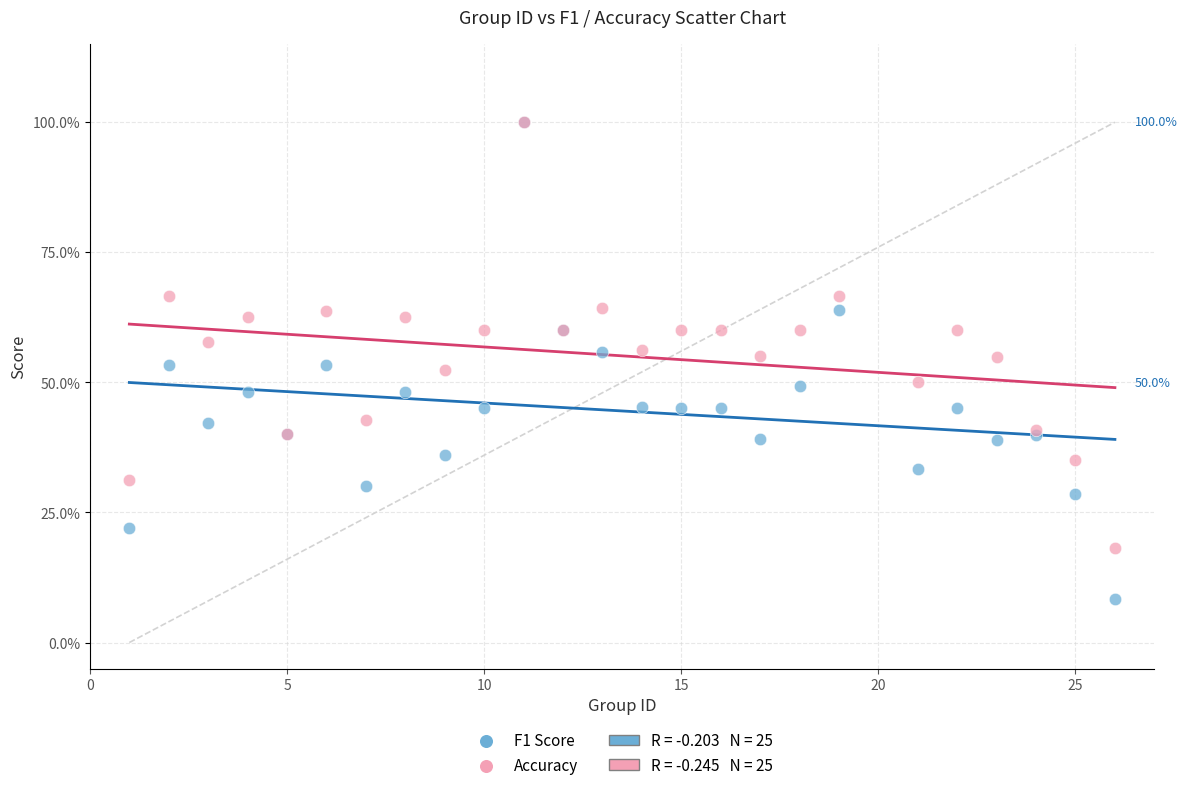

Which series has the largest Y range (max minus min)?

F1 Score